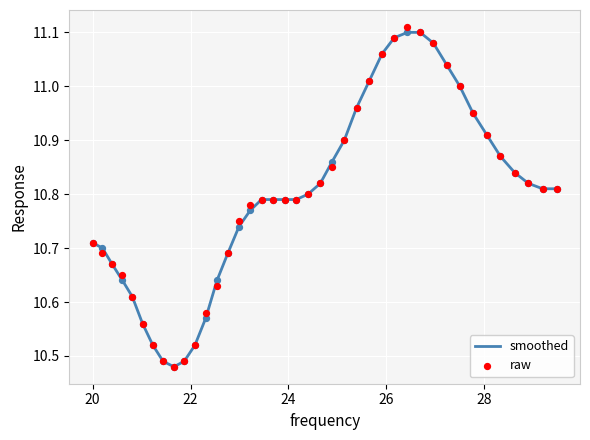

At how many categories does at least one series exceed 10?

40